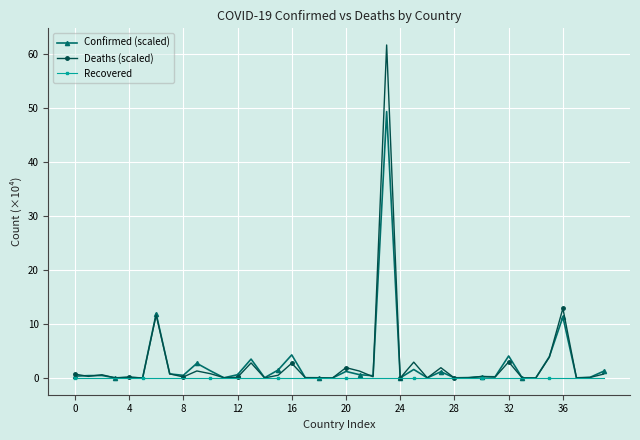

List the series in order of their peak value, highest first.

Deaths (scaled), Confirmed (scaled), Recovered